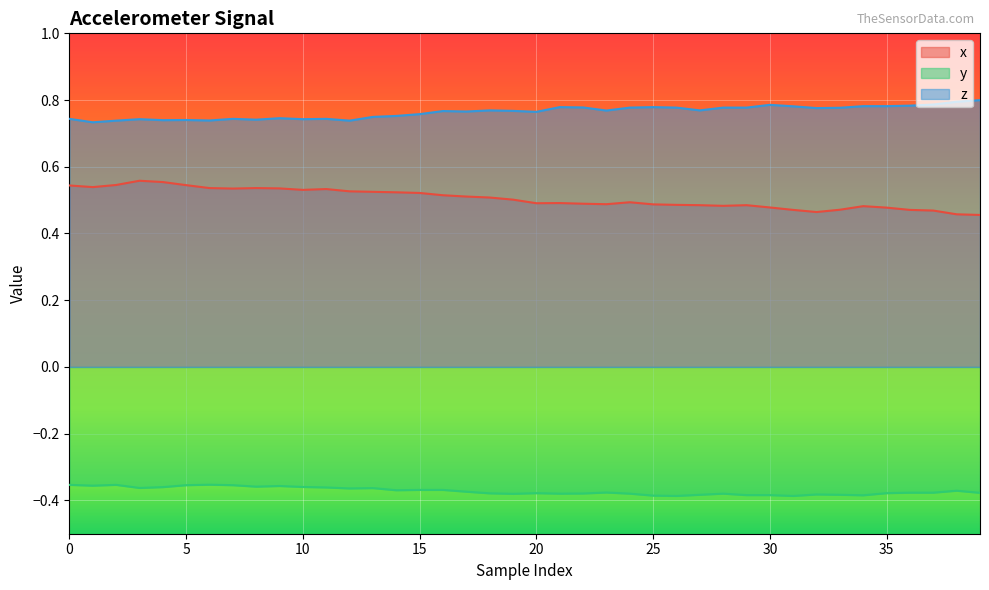

Count the number of data series in this chart.

3